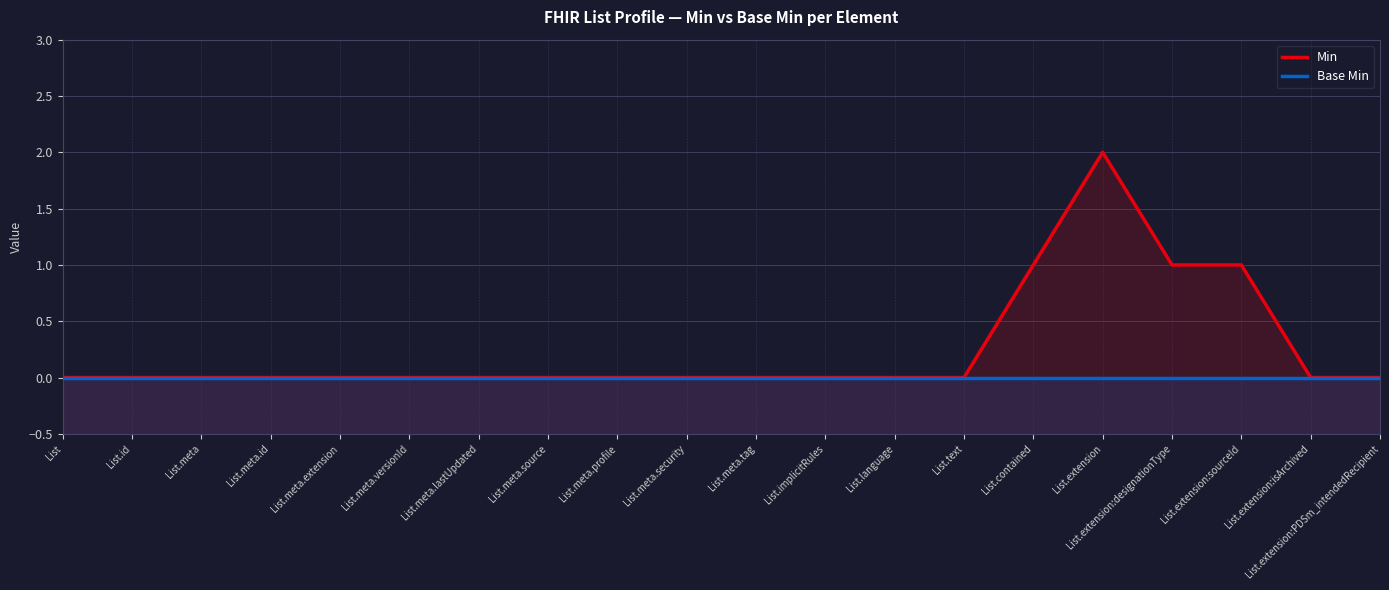

True or false: Min and Base Min intersect in this chart.

False